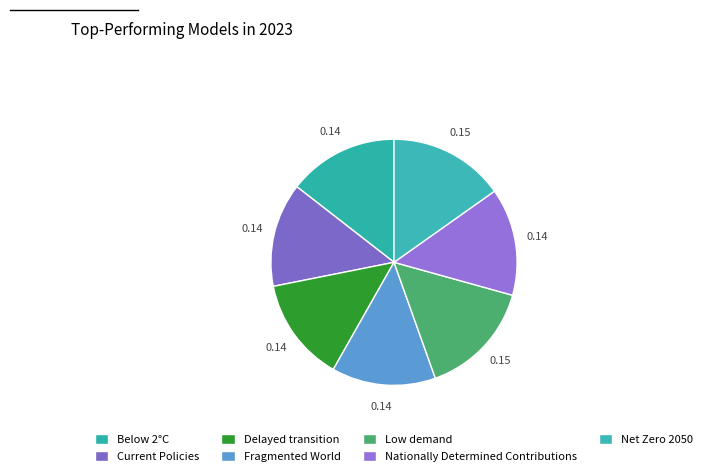

What percentage is NOT represented by Low demand?

84.8%